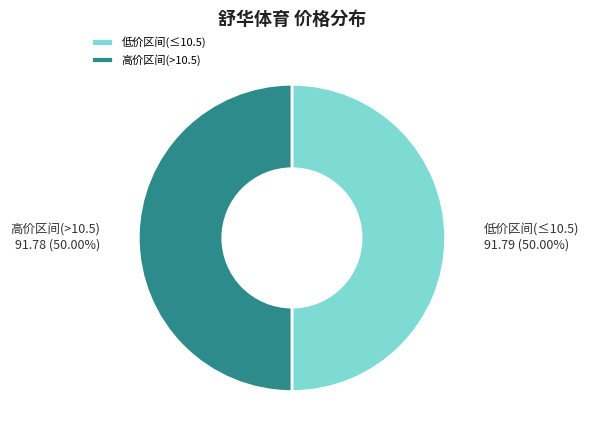

To the nearest percent, what is the difference between the largest and smallest slice percentages?

0%